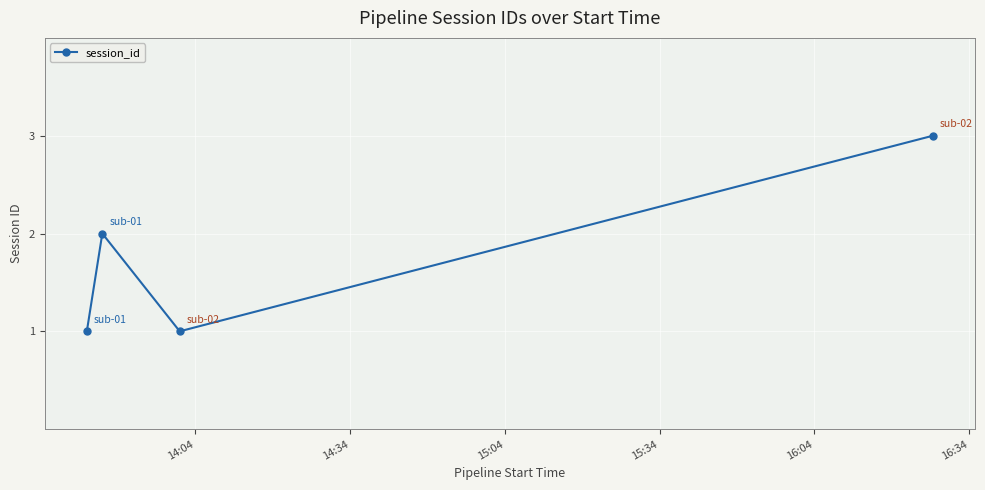

How many points are higher than both their immediate neighbors (excluding endpoints)?

1